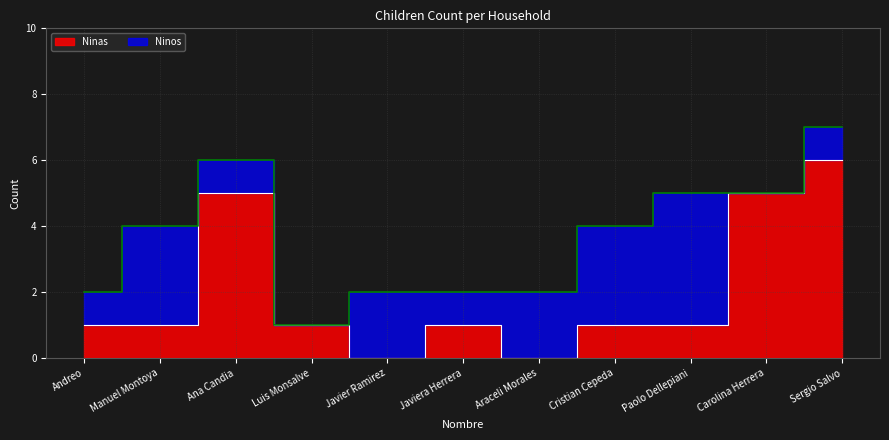

Count the values in the range 1 to 5.

8